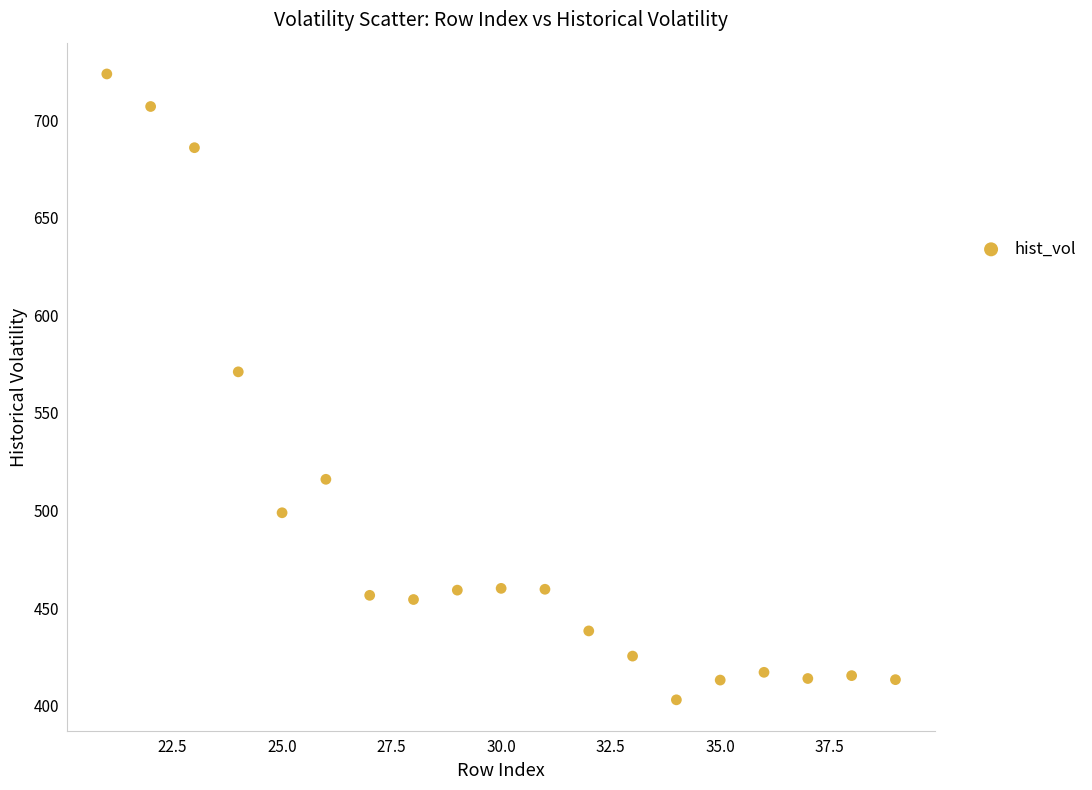

What is the range of Y values (max minus min)?

320.7